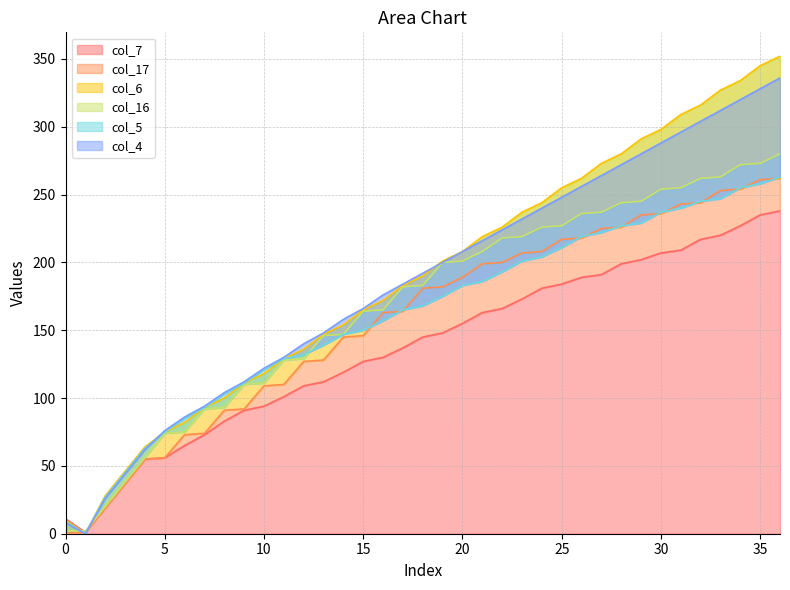

What is the sum of the col_5 values at 11 and 18?

297